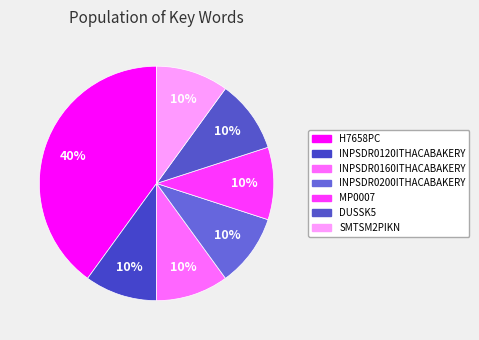

How many slices are in this pie chart?

7